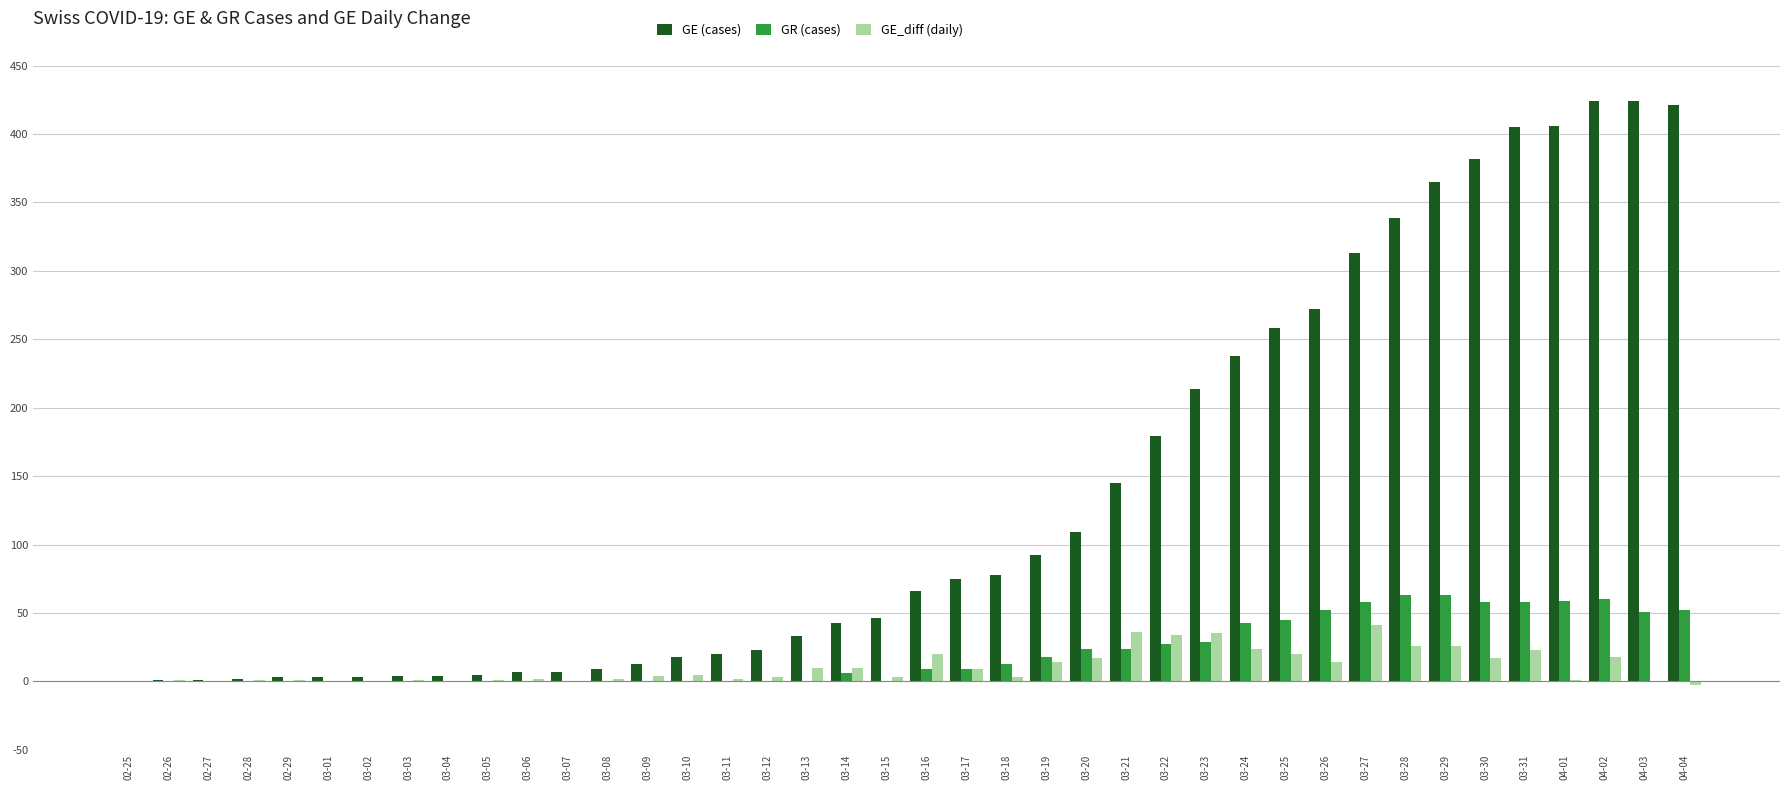

Which series has the largest total across all categories?

GE (cases)